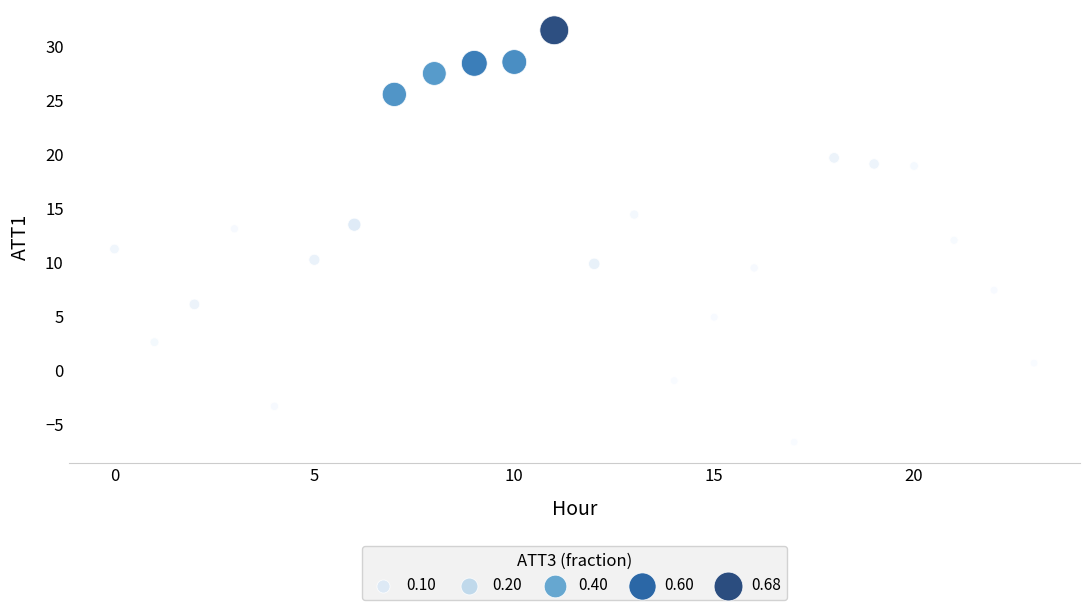

What is the range of Y values (max minus min)?

38.1